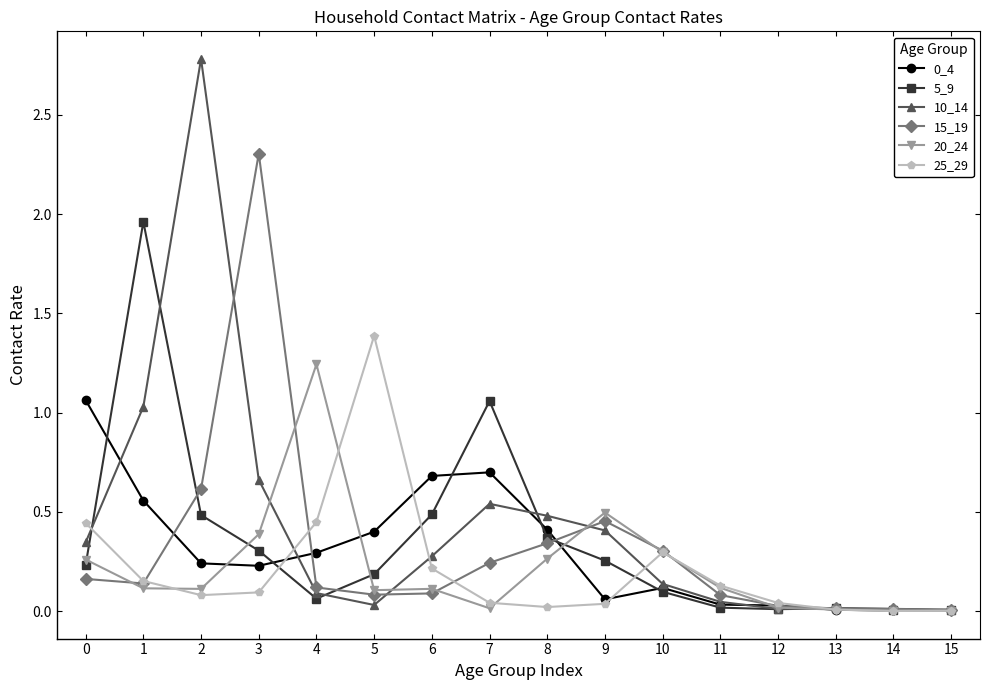

Is the value of 5_9 at 4 greater than the value of 10_14 at 12?

Yes